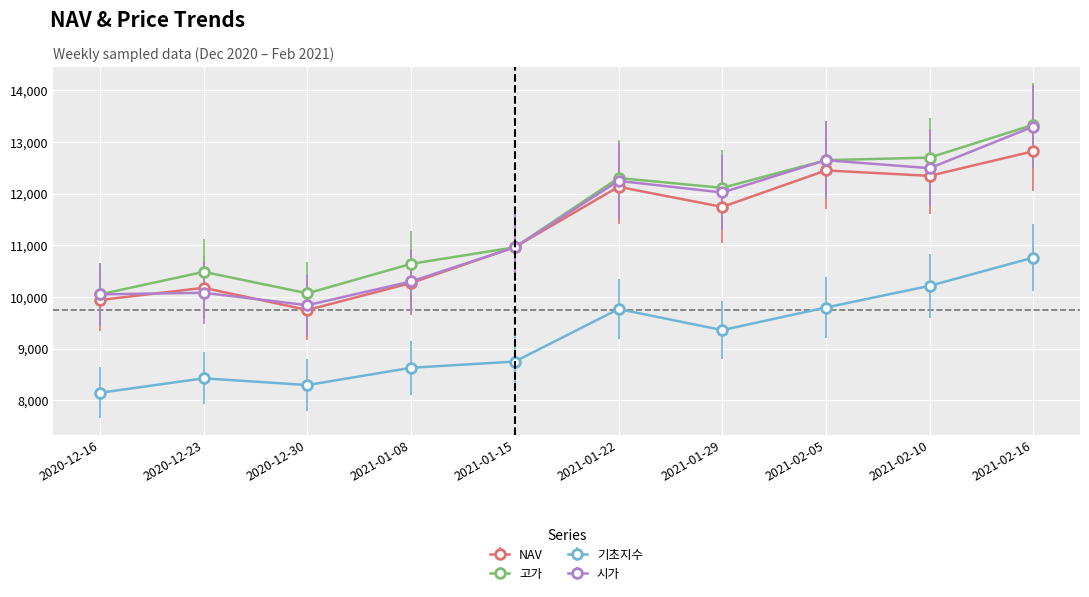

How many lines are shown in the chart?

4